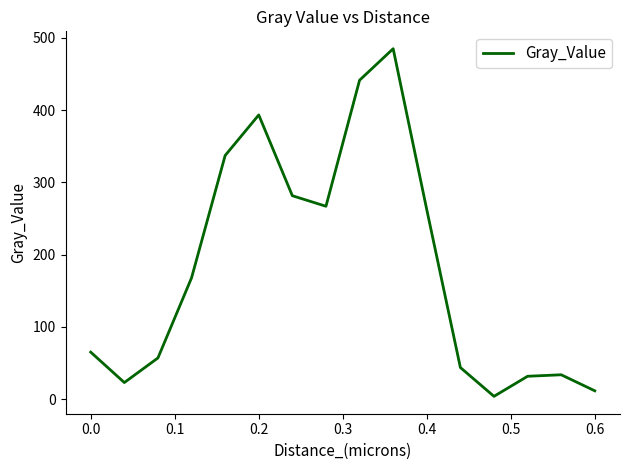

What is the difference between the maximum and minimum values?

481.2